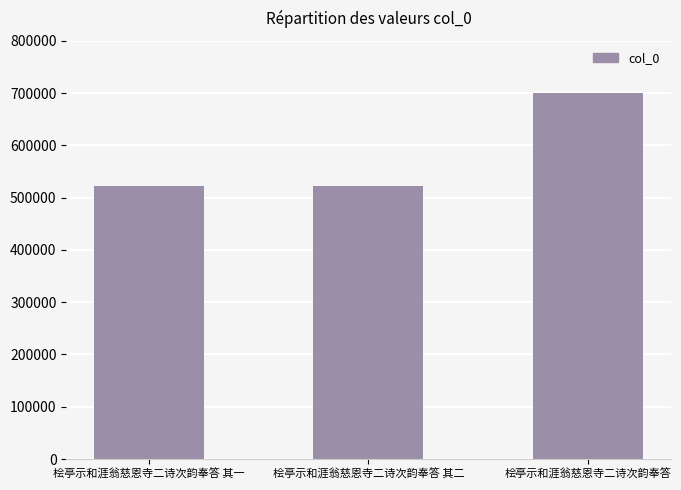

True or false: the data shows 335327 at 桧亭示和涯翁慈恩寺二诗次韵奉答 其一.

False